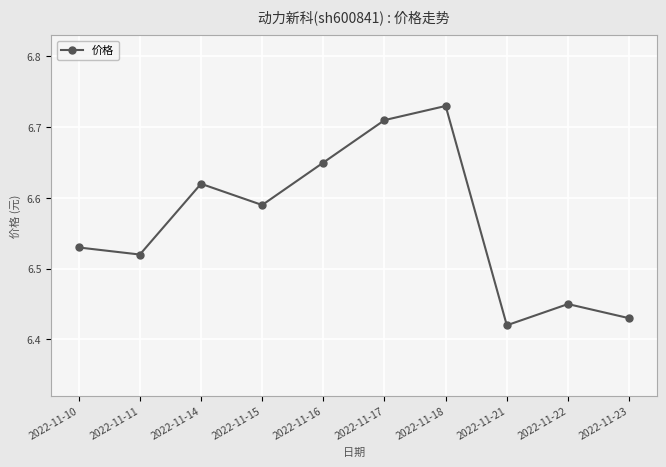

How many lines are shown in the chart?

1